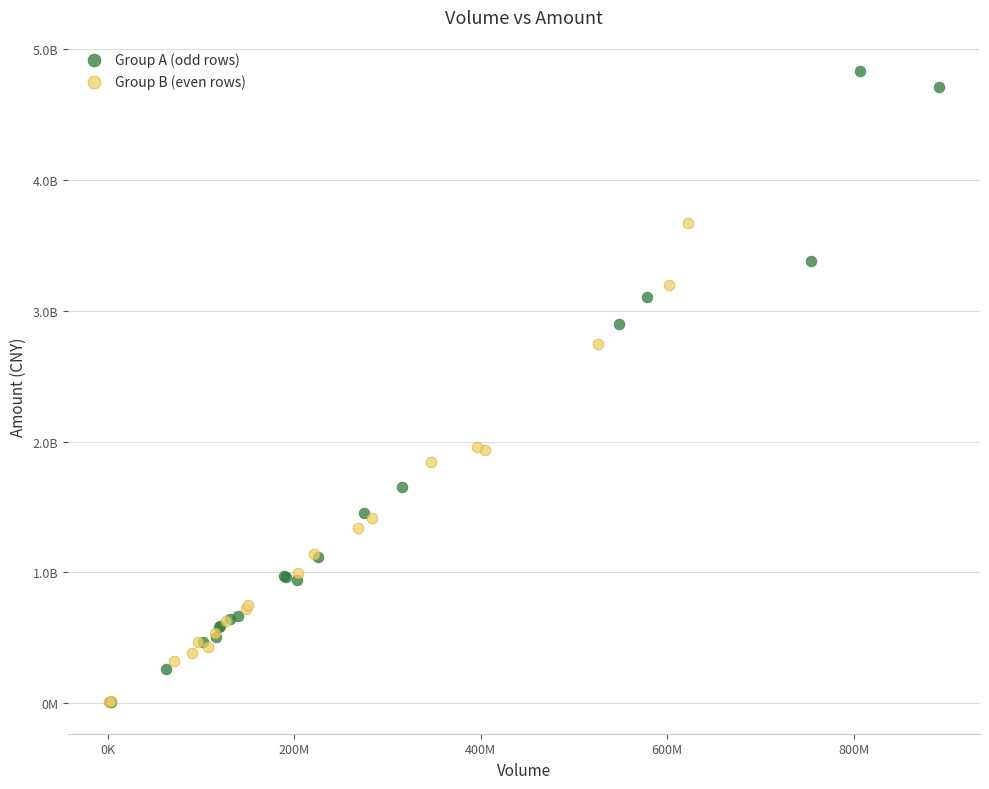

What are all the series names shown in the legend?

Group A (odd rows), Group B (even rows)